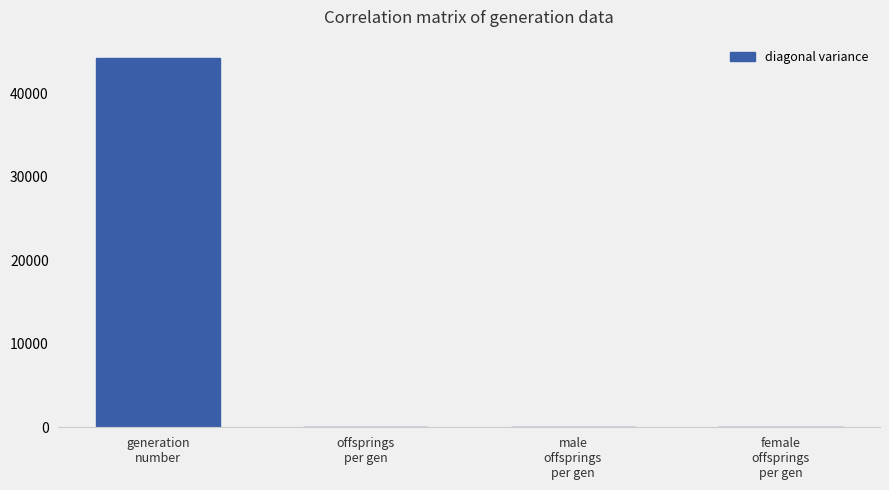

What is the approximate value at male
offsprings
per gen?

11.5